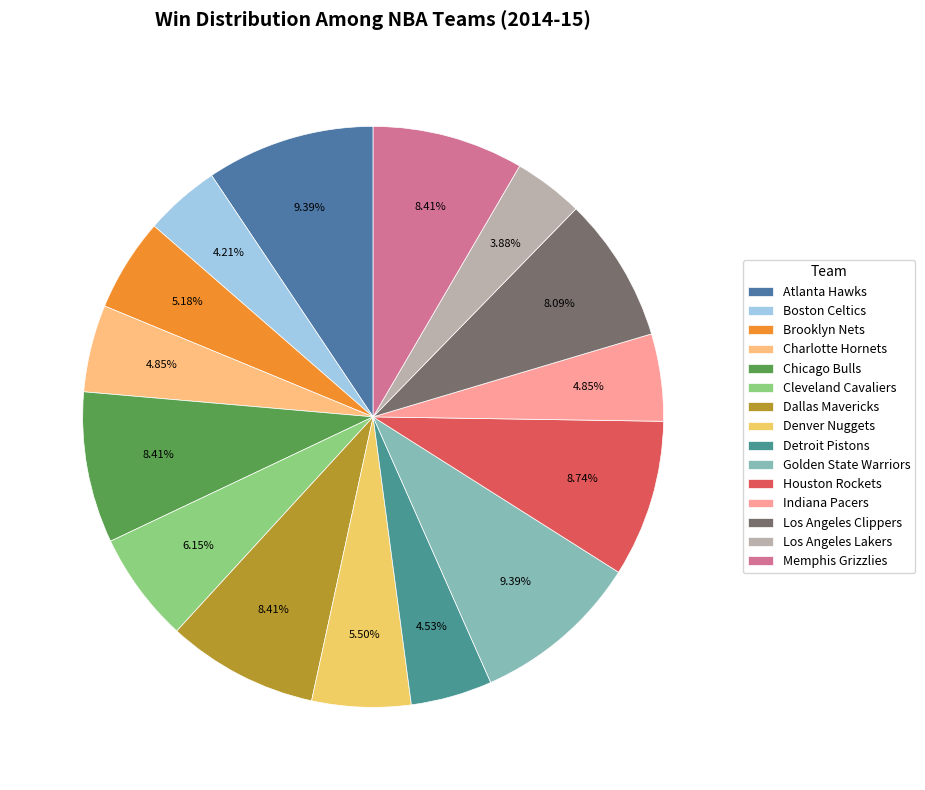

Is it true that Golden State Warriors is 9% of the pie?

True